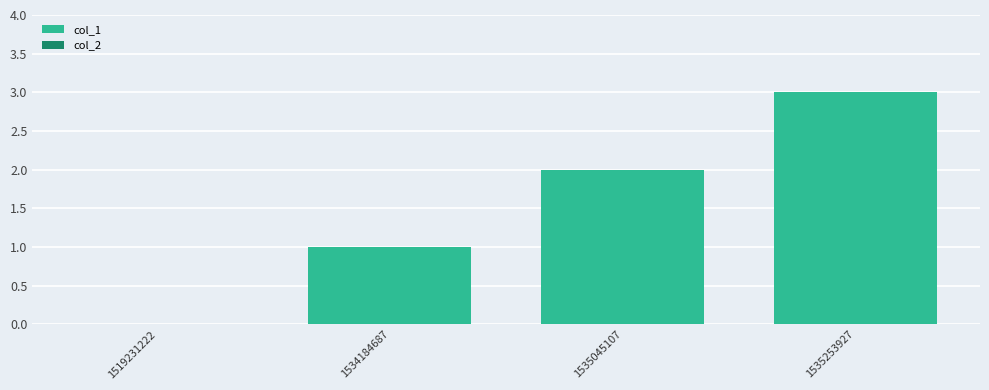

The chart shows a value of 2 at 1535045107. True or false?

True